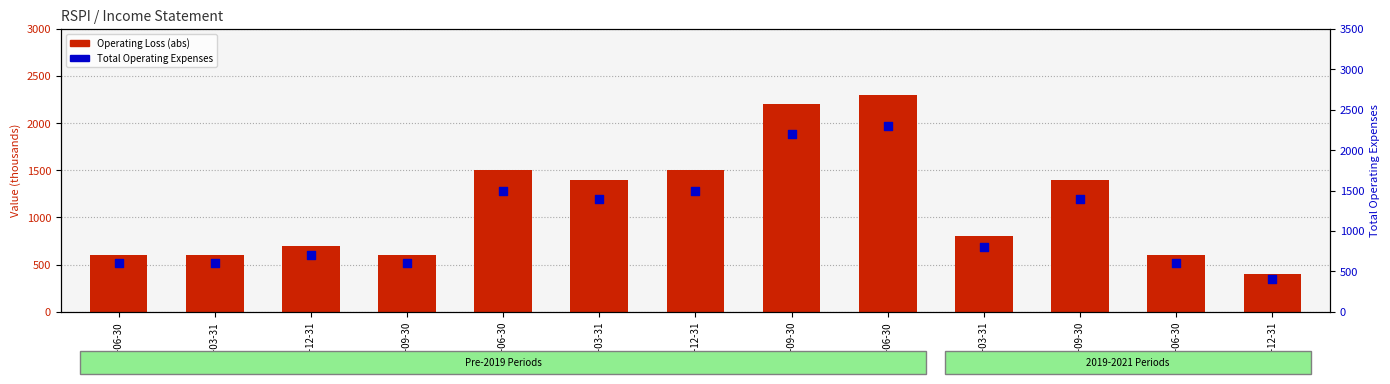

What are all the series names shown in the legend?

Operating Loss (abs), Total Operating Expenses